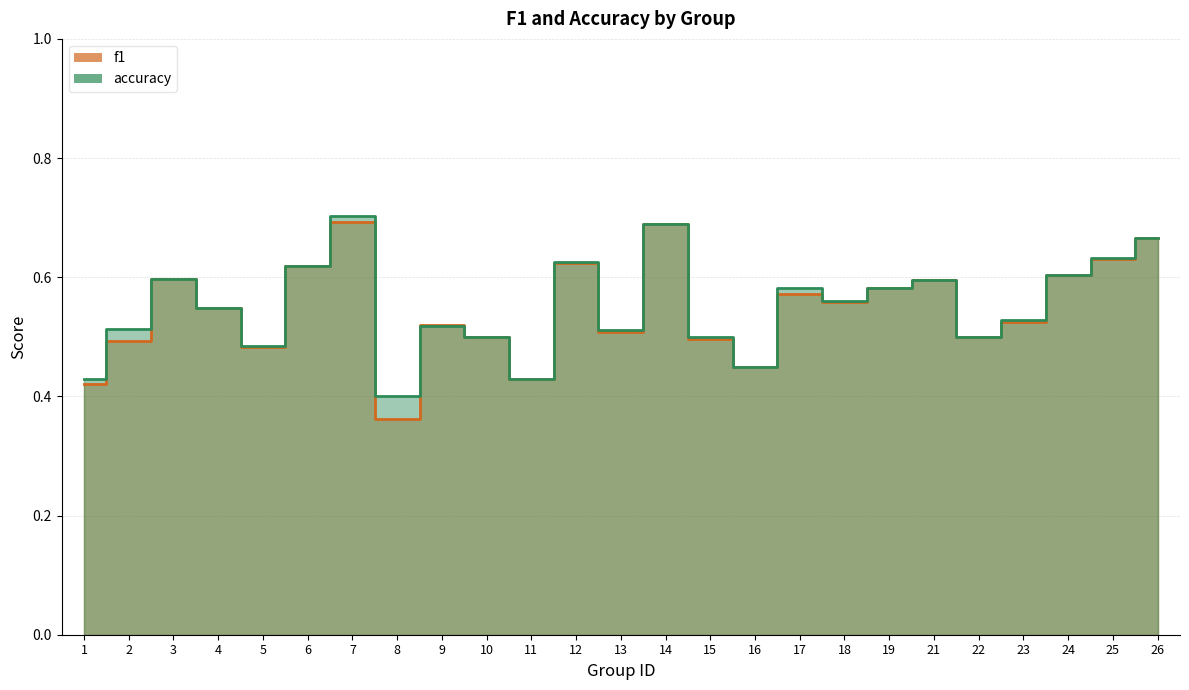

Which category has the highest value in the accuracy series?

7